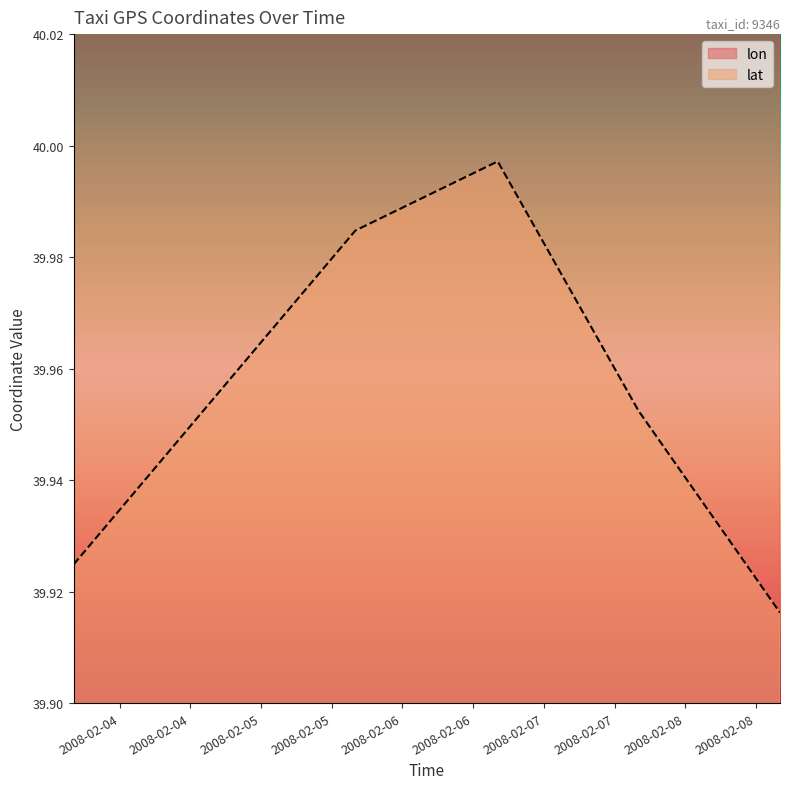

Which series has the largest total across all categories?

lon